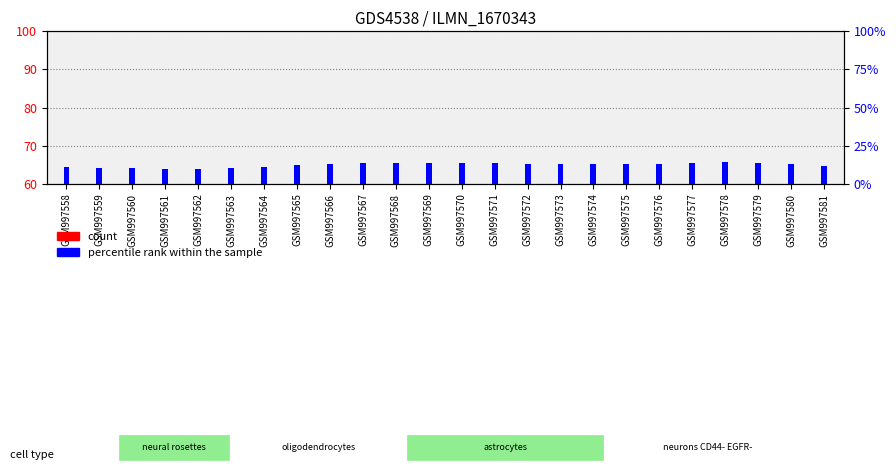

Rank the series at GSM997581 from lowest to highest value.

percentile rank within the sample, count